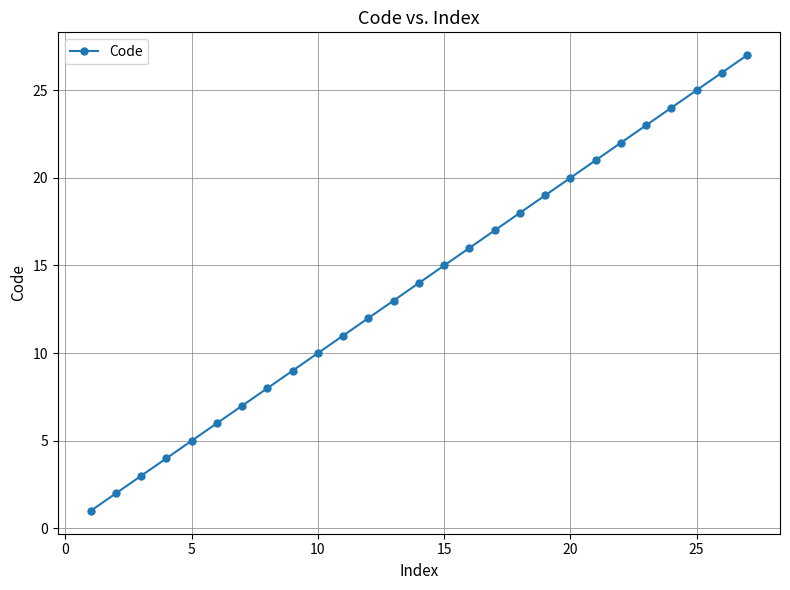

What is the maximum value shown in the chart?

27